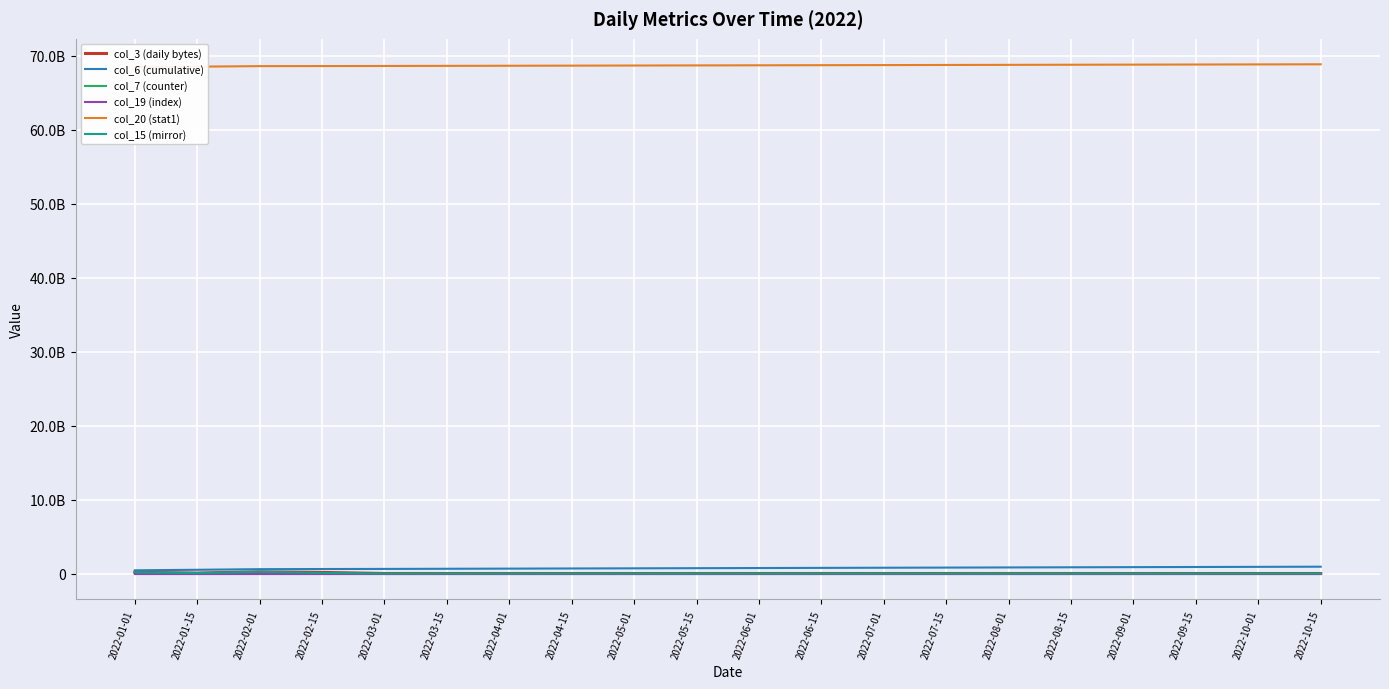

At which label is col_3 (daily bytes) closest to 114993388?

2022-02-15